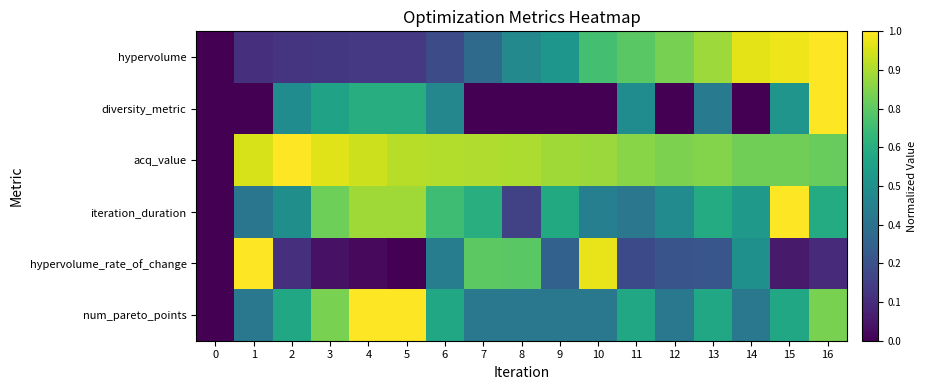

Reading left to right, what are all the values shown in this chart?

hypervolume: 0=0.0	1=0.1	2=0.2	3=0.2	4=0.2	5=0.2	6=0.2	7=0.3	8=0.5	9=0.5	10=0.7	11=0.7	12=0.8	13=0.9	14=1.0	15=1.0	16=1.0
diversity_metric: 0=0.0	1=0.0	2=0.5	3=0.6	4=0.6	5=0.6	6=0.5	7=0.0	8=0.0	9=0.0	10=0.0	11=0.5	12=0.0	13=0.4	14=0.0	15=0.5	16=1.0
acq_value: 0=0.0	1=0.9	2=1.0	3=1.0	4=0.9	5=0.9	6=0.9	7=0.9	8=0.9	9=0.9	10=0.9	11=0.8	12=0.8	13=0.8	14=0.8	15=0.8	16=0.8
iteration_duration: 0=0.0	1=0.4	2=0.5	3=0.8	4=0.9	5=0.9	6=0.7	7=0.6	8=0.2	9=0.6	10=0.4	11=0.4	12=0.5	13=0.6	14=0.5	15=1.0	16=0.6
hypervolume_rate_of_change: 0=0.0	1=1.0	2=0.1	3=0.0	4=0.0	5=0.0	6=0.4	7=0.7	8=0.7	9=0.3	10=1.0	11=0.2	12=0.3	13=0.3	14=0.5	15=0.1	16=0.1
num_pareto_points: 0=0.0	1=0.4	2=0.6	3=0.8	4=1.0	5=1.0	6=0.6	7=0.4	8=0.4	9=0.4	10=0.4	11=0.6	12=0.4	13=0.6	14=0.4	15=0.6	16=0.8